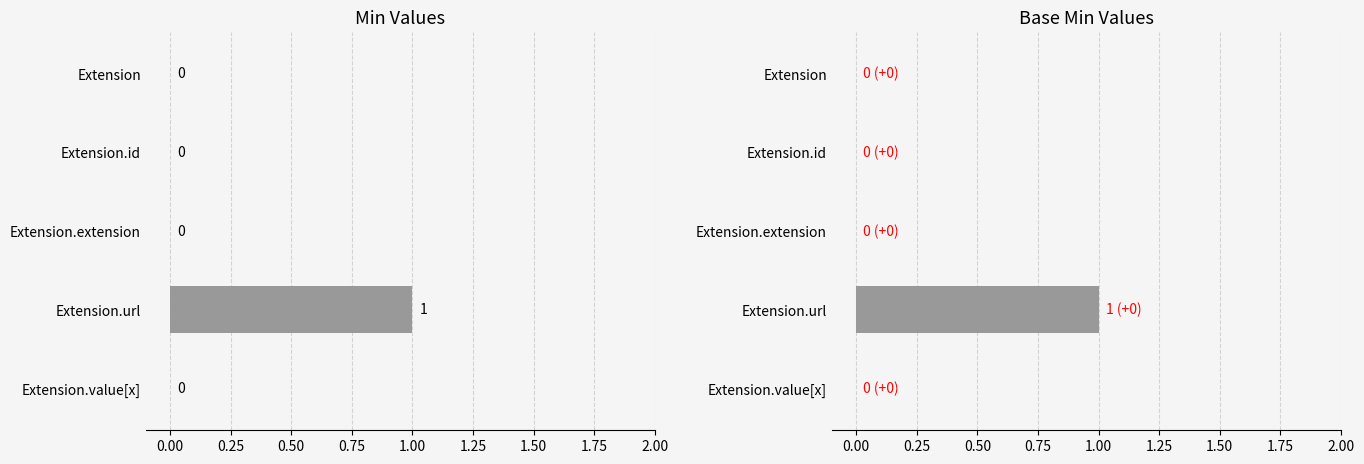

What is the maximum value for Base Min?

1